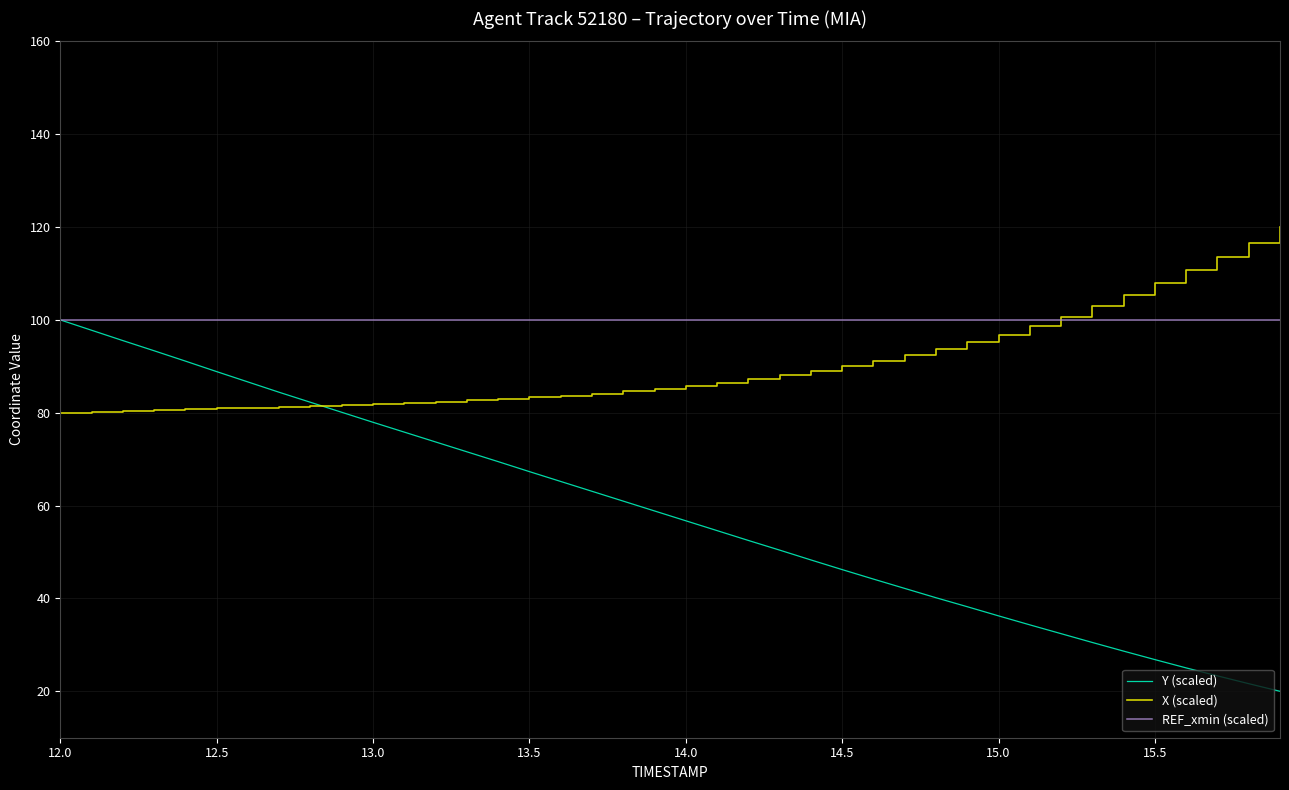

What is the minimum value shown in the chart?

20.0